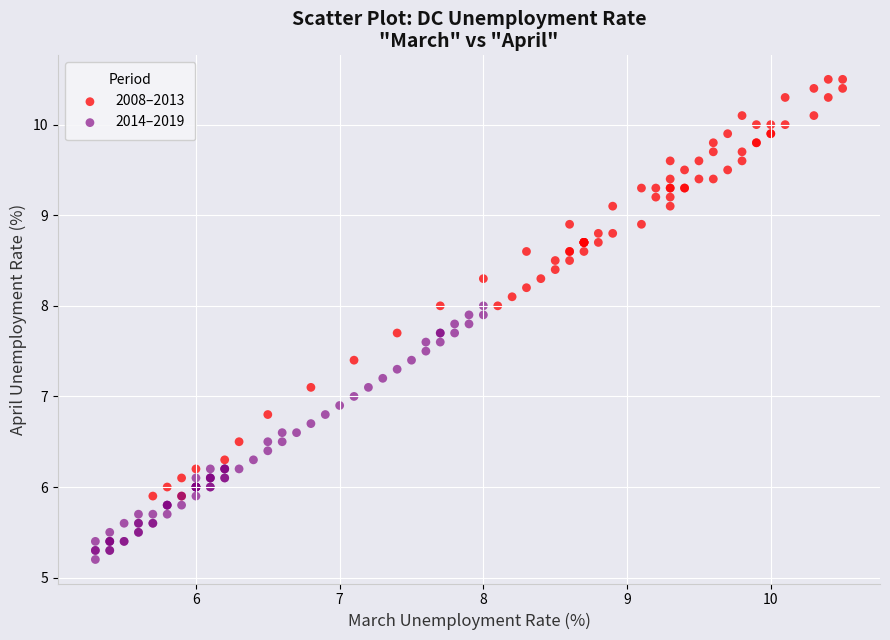

Which series contains the highest Y value?

2008–2013